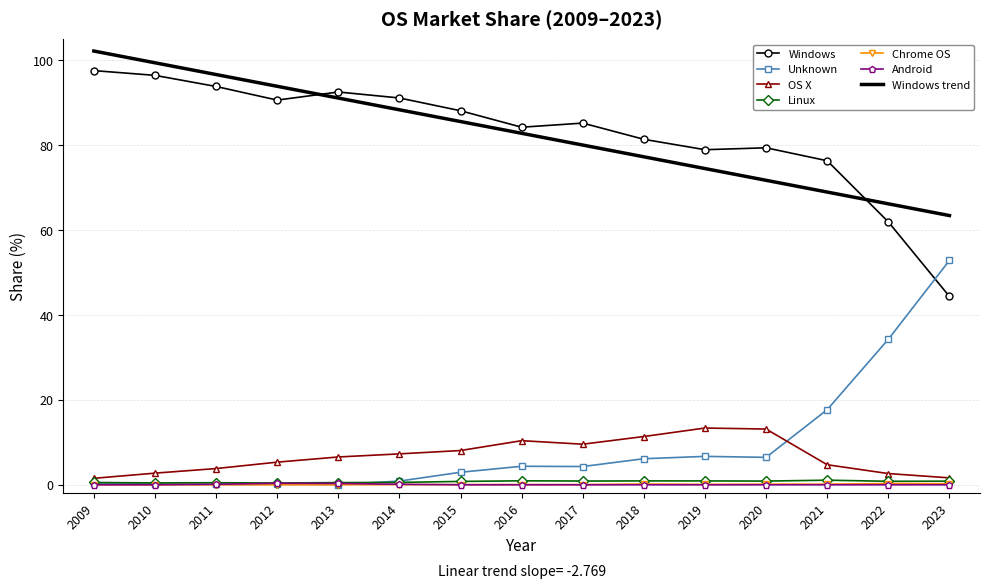

The Linux series shows 1.1 at 2021. True or false?

True